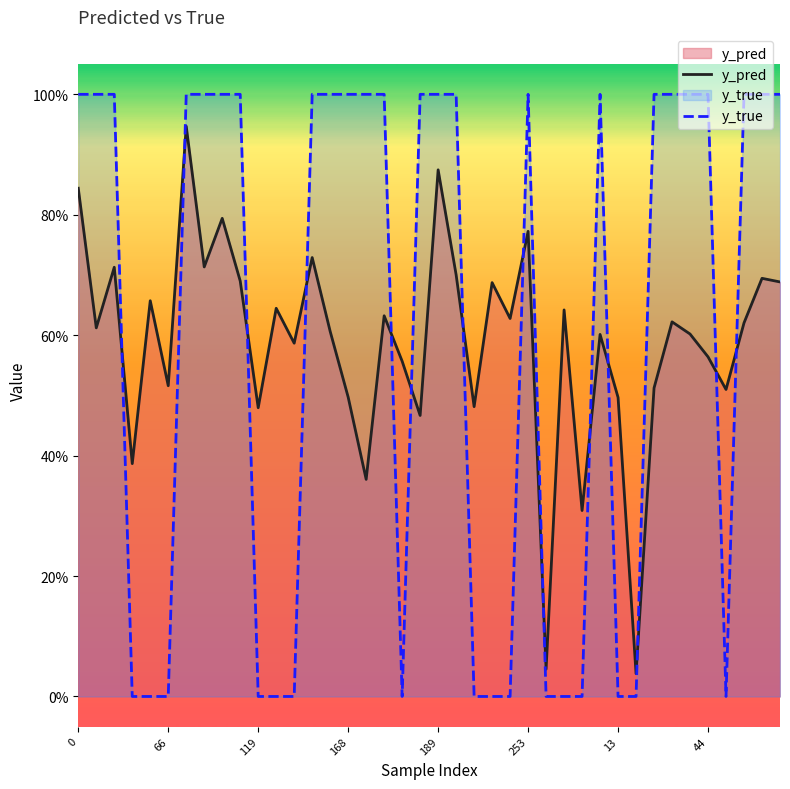

What is the highest value of the y_pred series?

0.9